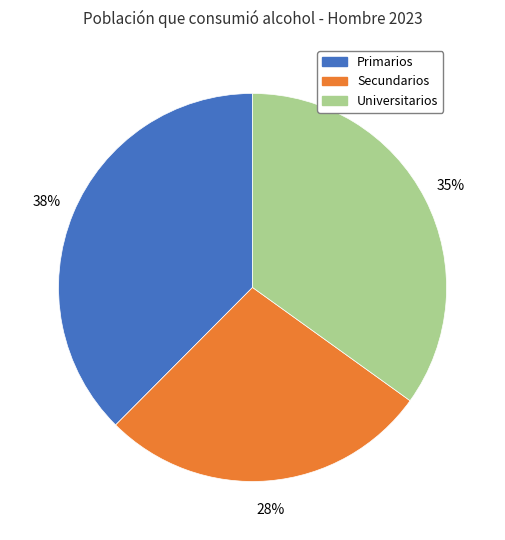

Rank the categories by value from lowest to highest.

Secundarios, Universitarios, Primarios